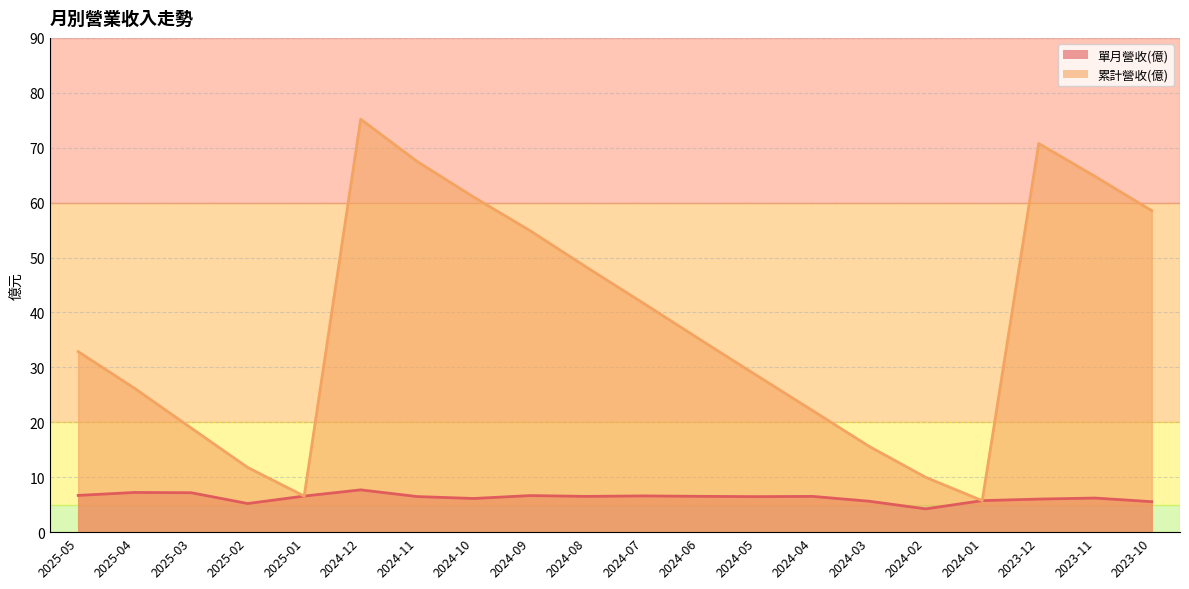

What is the average value of the 單月營收(億) series?

6.3